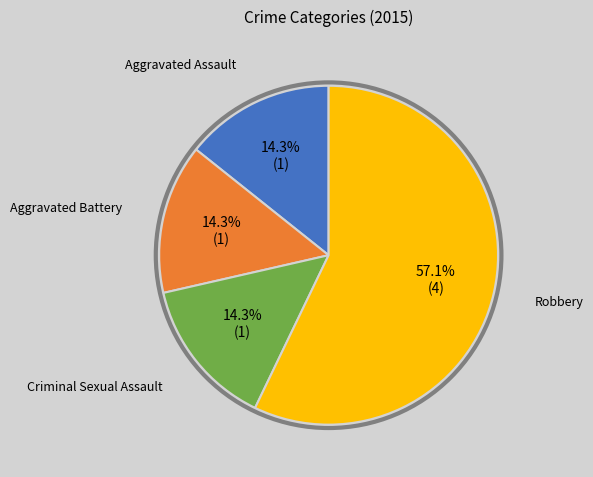

Is there a majority slice in this chart?

Yes